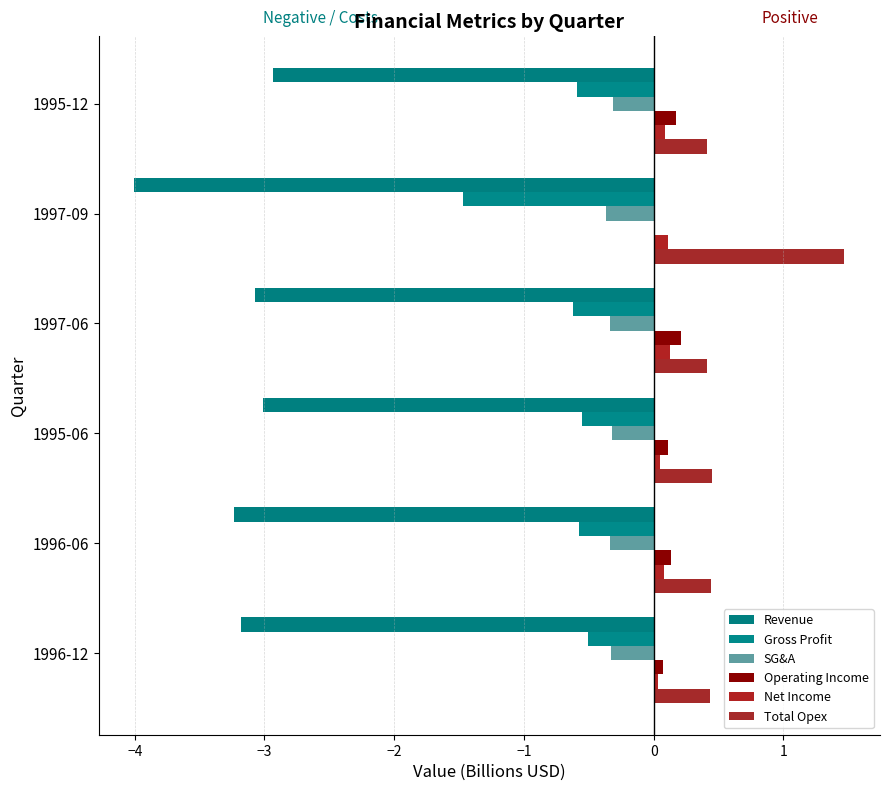

What is the average value of the Operating Income series?

0.1